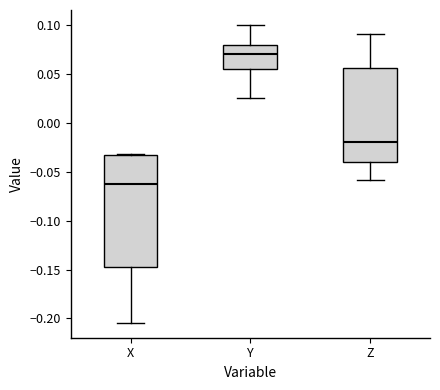

Reading left to right, read every box against the y-axis: the position of its median line, the range the box covers, and the ends of its whiskers. The values are not printed on the chart, so give them approximately, as read against the axis.

X: median -0.065, box -0.145 to -0.035, whiskers -0.205 to -0.030
Y: median 0.070, box 0.055 to 0.080, whiskers 0.025 to 0.100
Z: median -0.020, box -0.040 to 0.055, whiskers -0.060 to 0.090